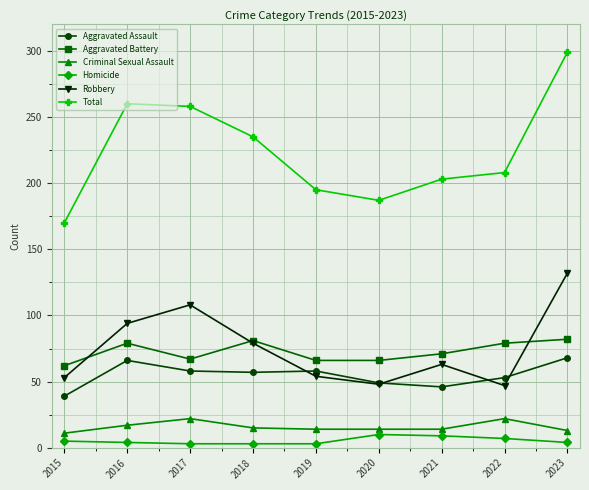

What is the highest value of the Robbery series?

132